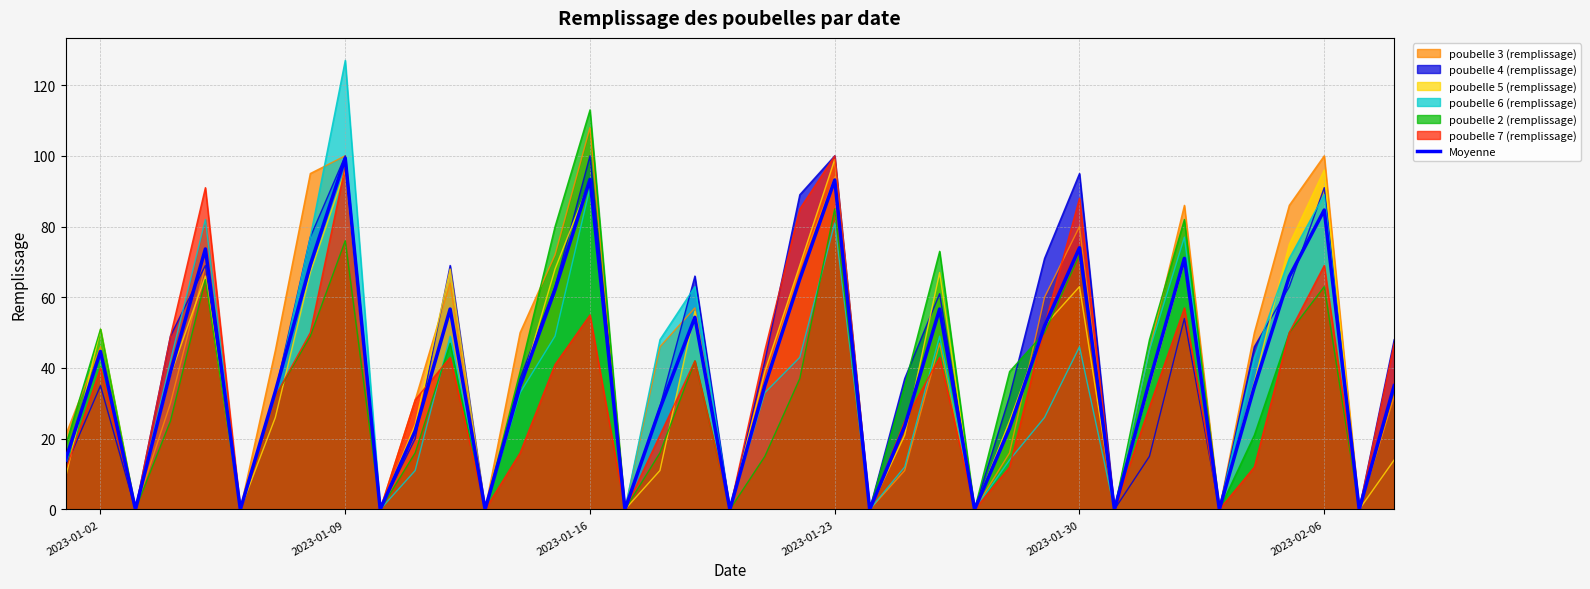

Is it true that Moyenne equals 157.2 at 2023-01-16?

False